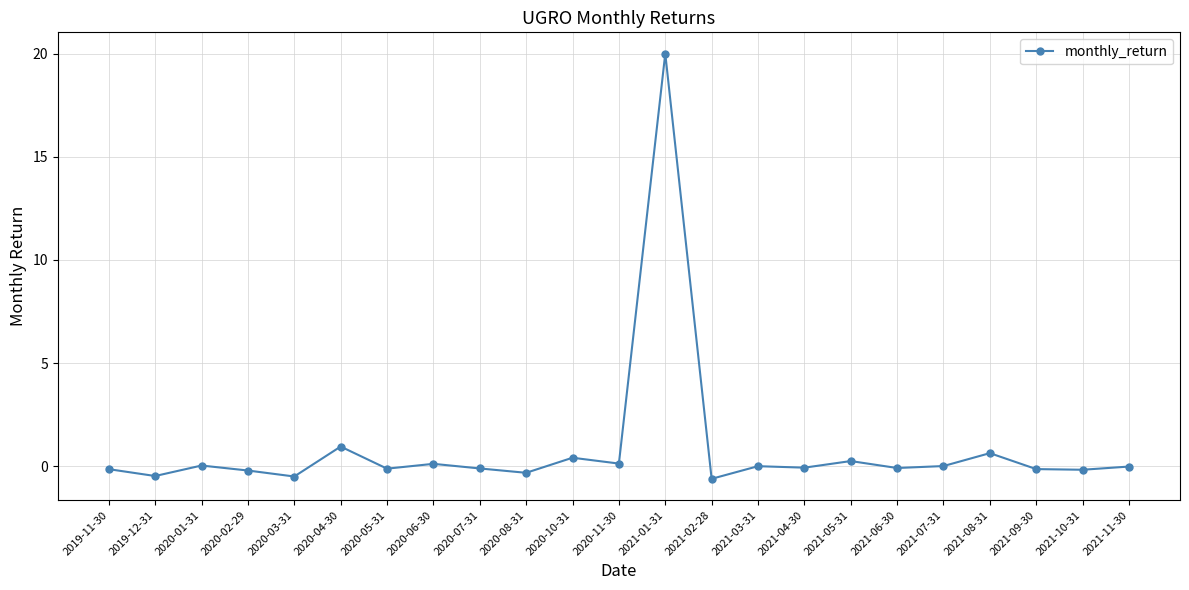

What position from the left is 2021-02-28?

14